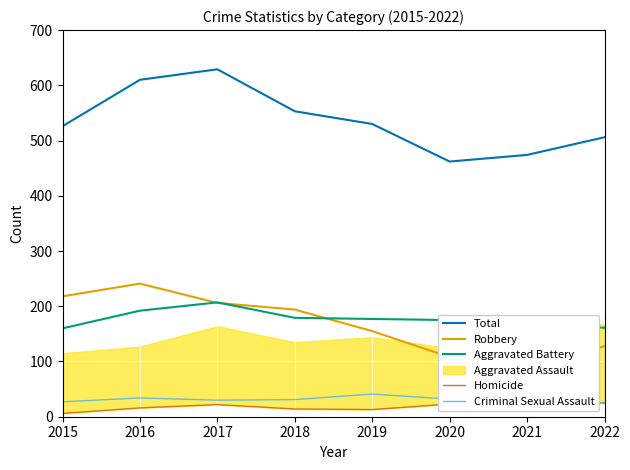

At how many categories does at least one series exceed 478?

6